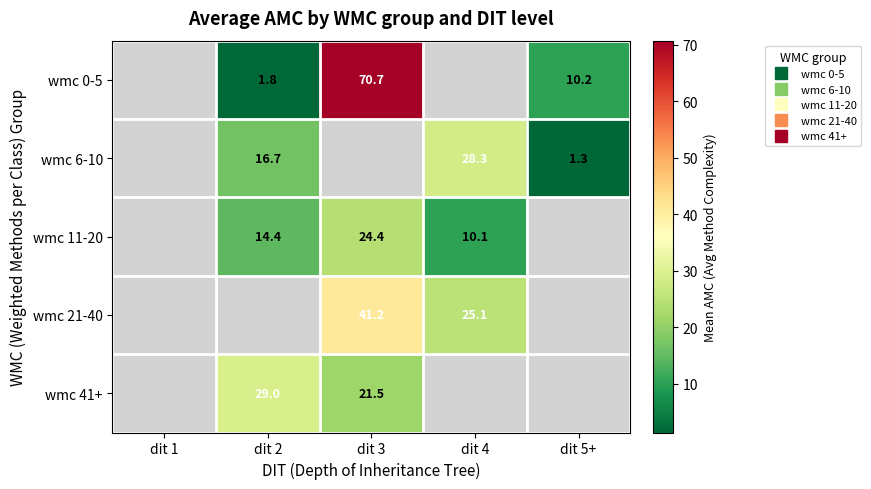

Is the value of wmc 21-40 at dit 4 greater than the value of wmc 6-10 at dit 5+?

Yes